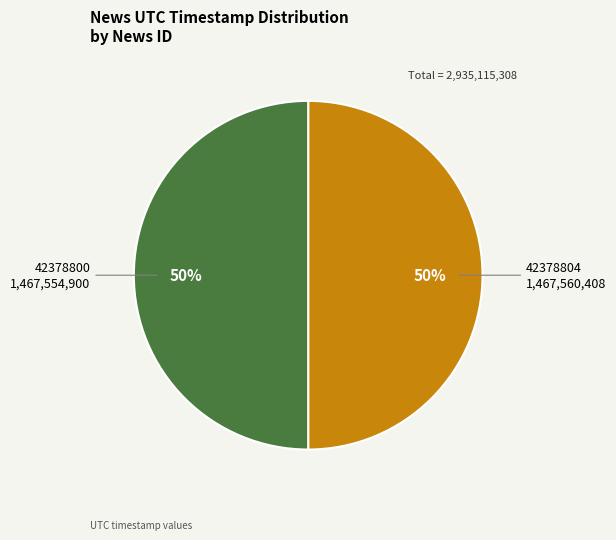

To the nearest percent, what is the combined percentage of 42378800 and 42378804?

100%